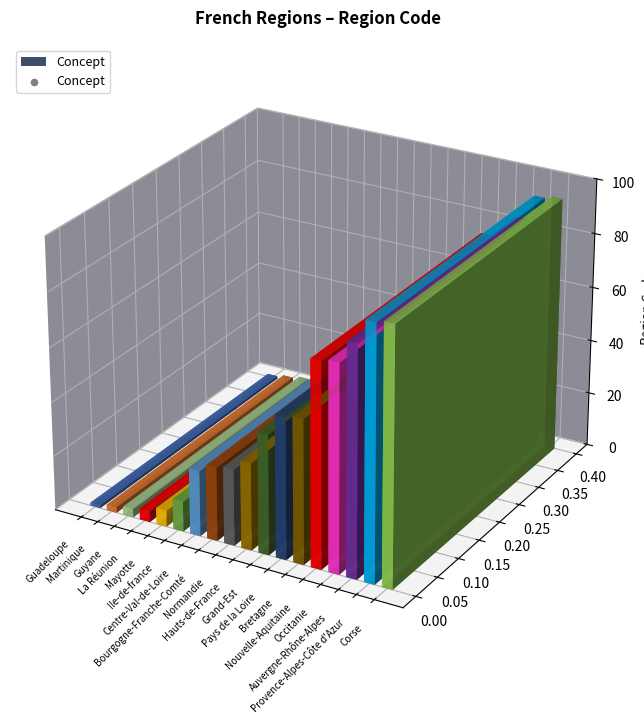

Which has a higher value, Centre-Val-de-Loire or Auvergne-Rhône-Alpes?

Auvergne-Rhône-Alpes